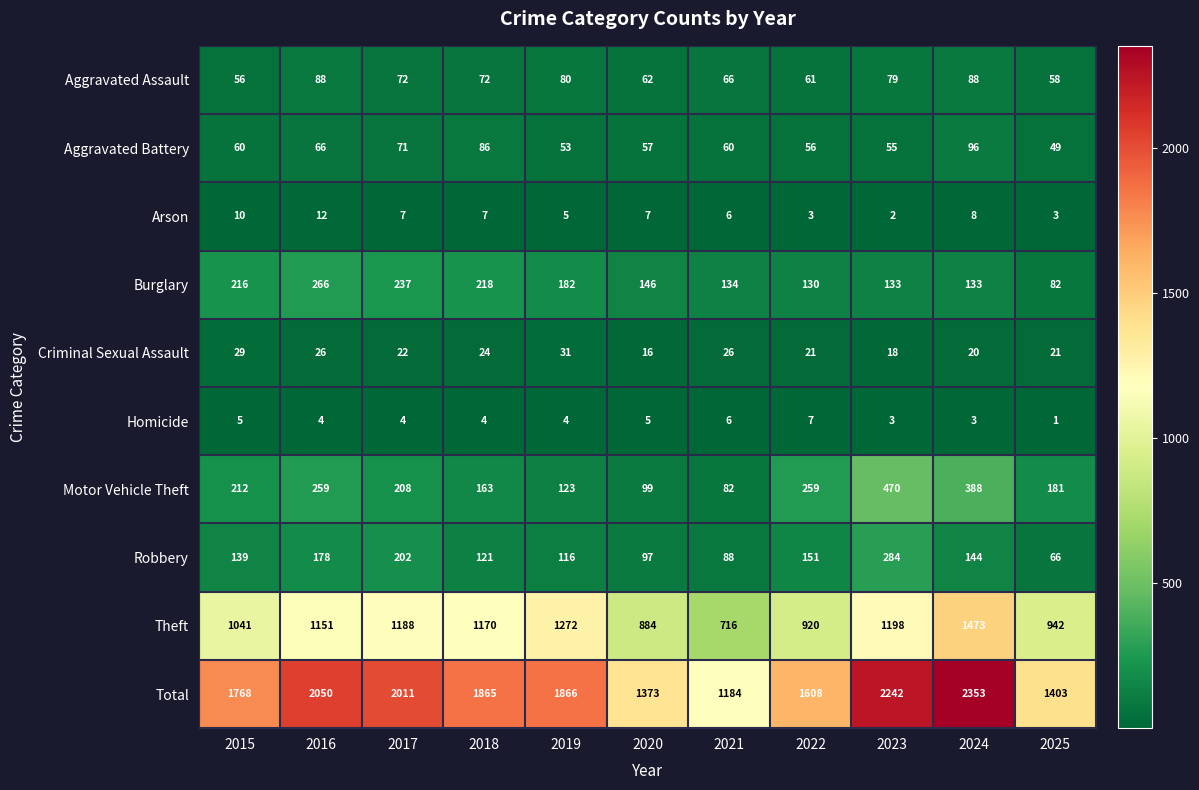

What is the total value across all series at 2017?

4022